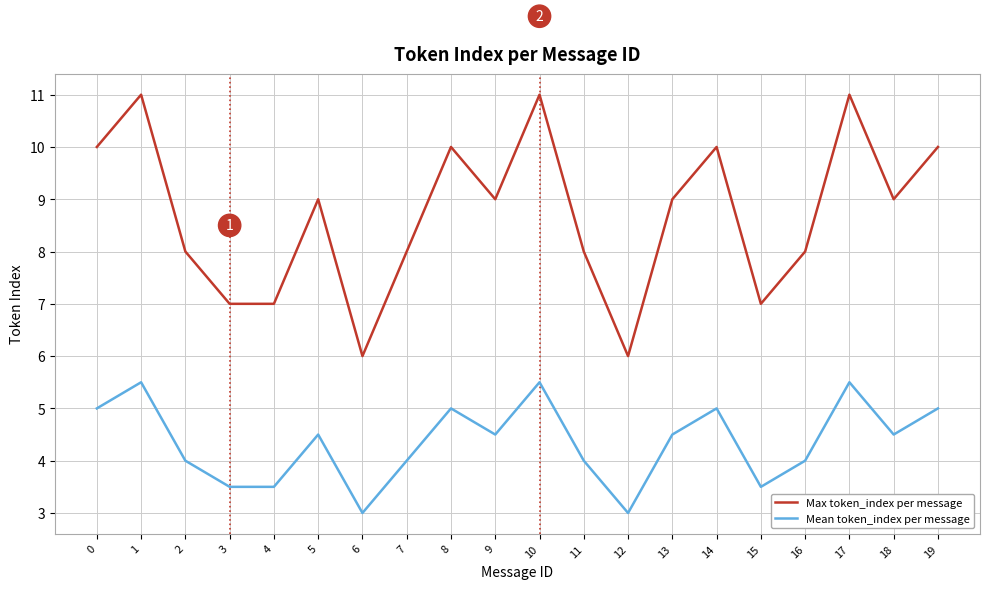

What is the minimum value shown in the chart?

3.0